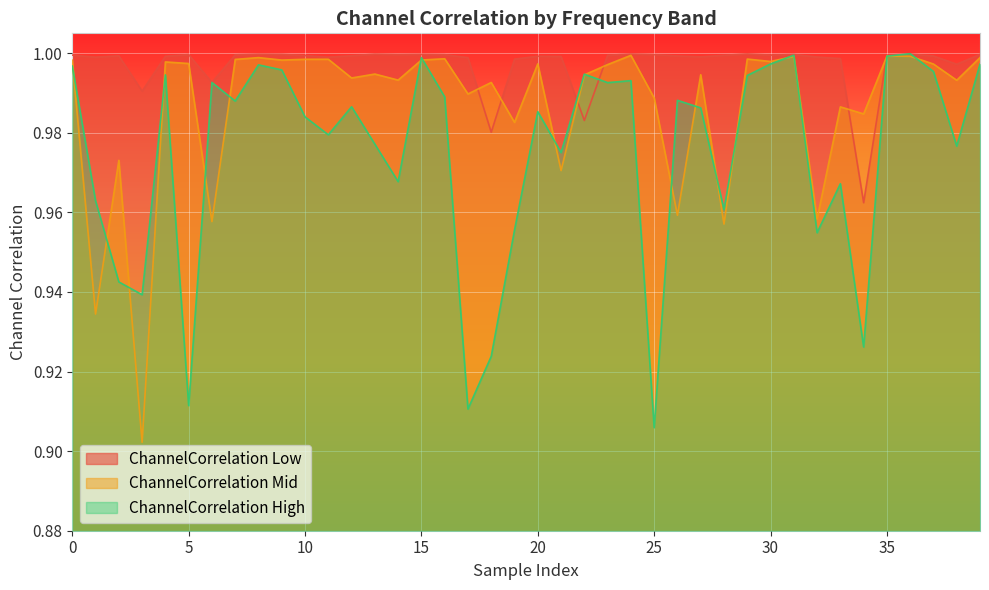

At which label does ChannelCorrelationMid reach its minimum?

3